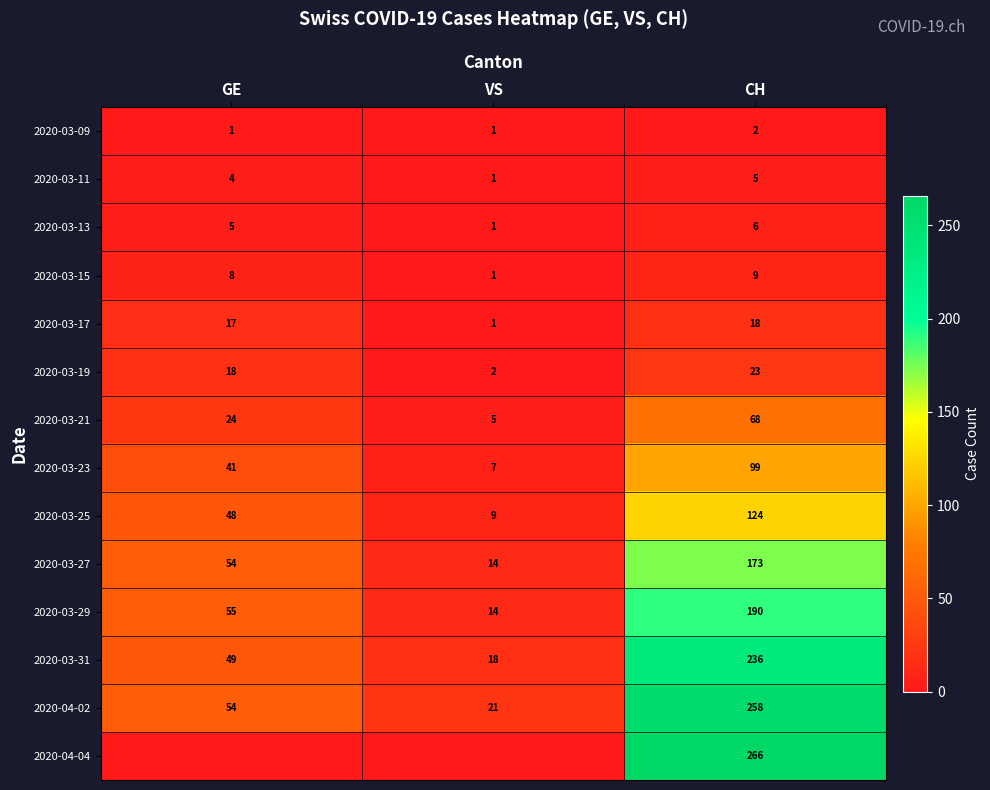

What is the difference between the 2020-03-31 values at VS and CH?

218